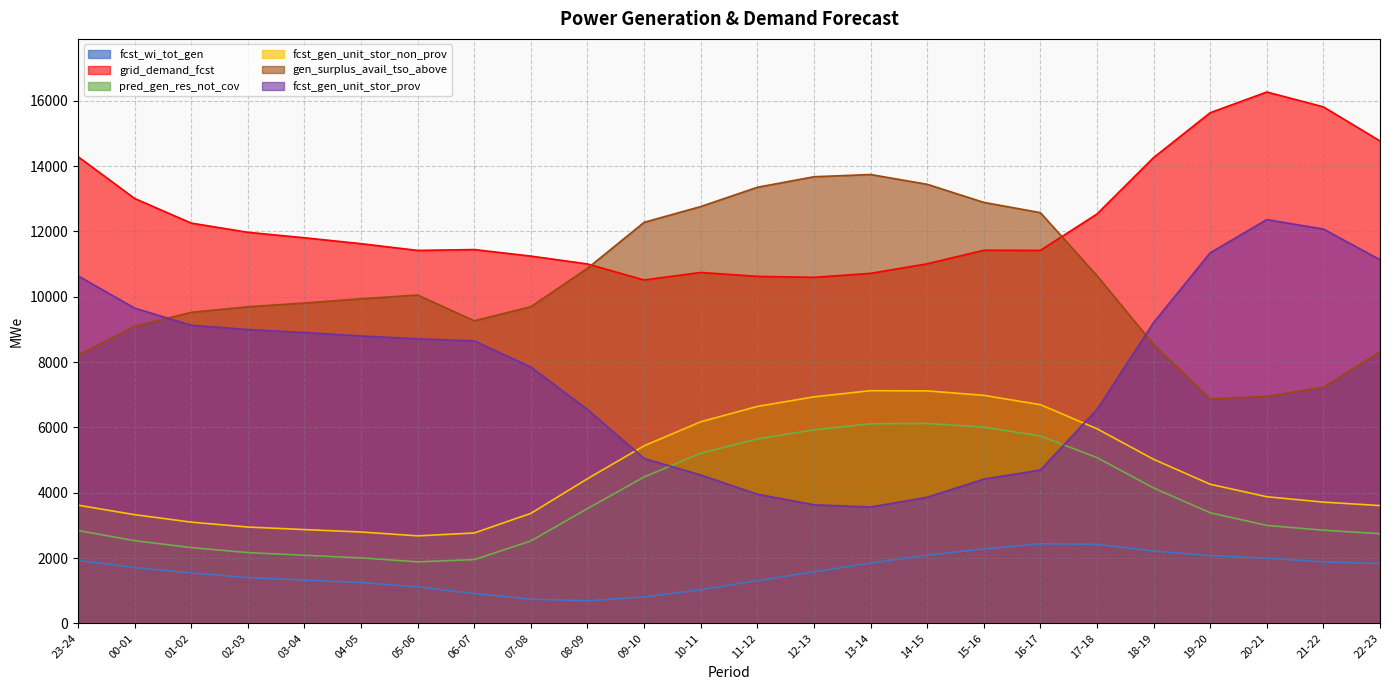

What is the sum of the grid_demand_fcst values at 23-24 and 00-01?

27296